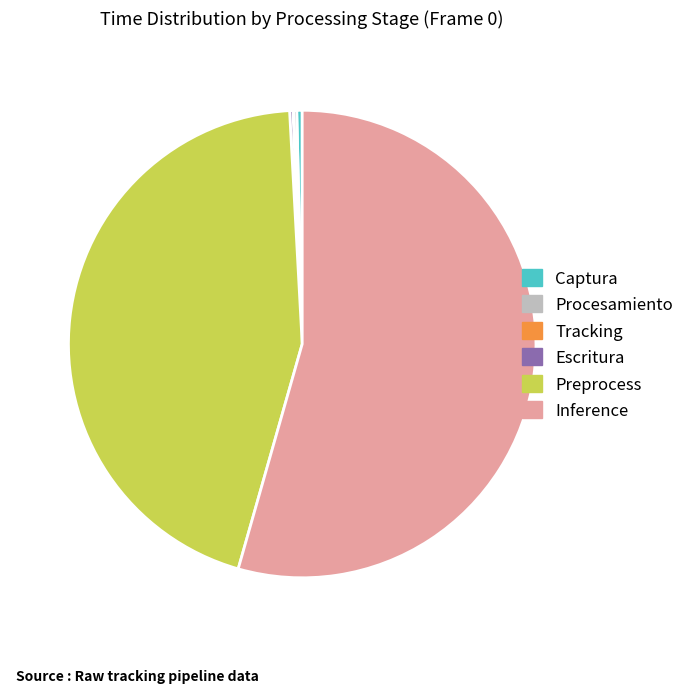

True or false: Inference accounts for 40% of the total.

False